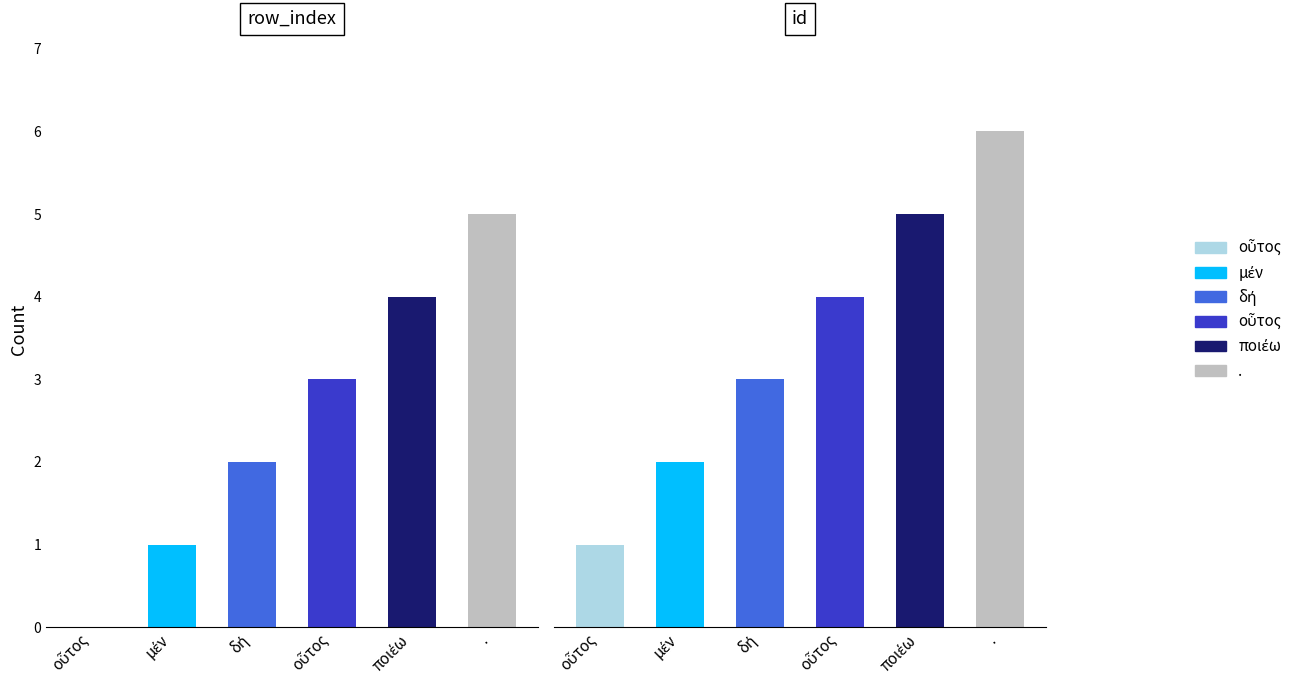

Reading left to right, extract all data points from this chart.

row_index: οὗτος=0	μέν=1	δή=2	οὗτος=3	ποιέω=4	.=5
id: οὗτος=1	μέν=2	δή=3	οὗτος=4	ποιέω=5	.=6